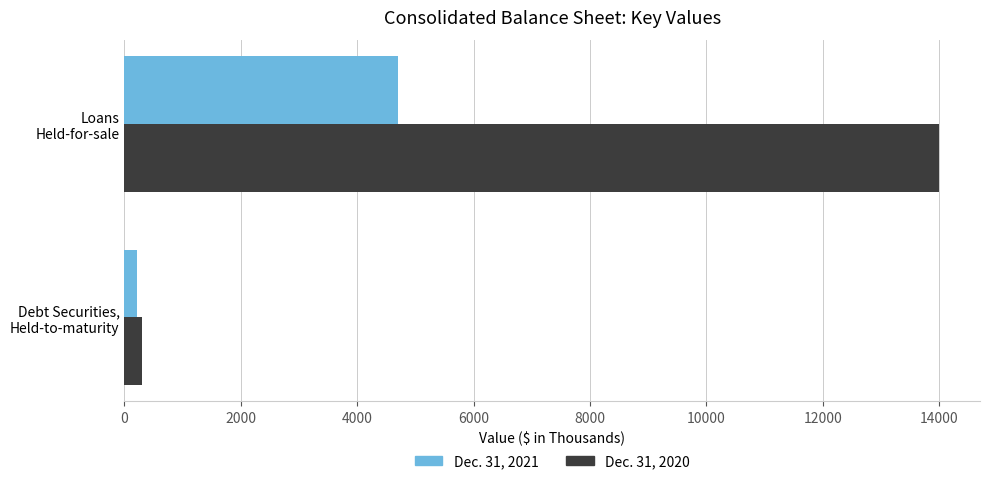

What is the difference between the maximum and minimum values in the Dec. 31, 2021 series?

4480